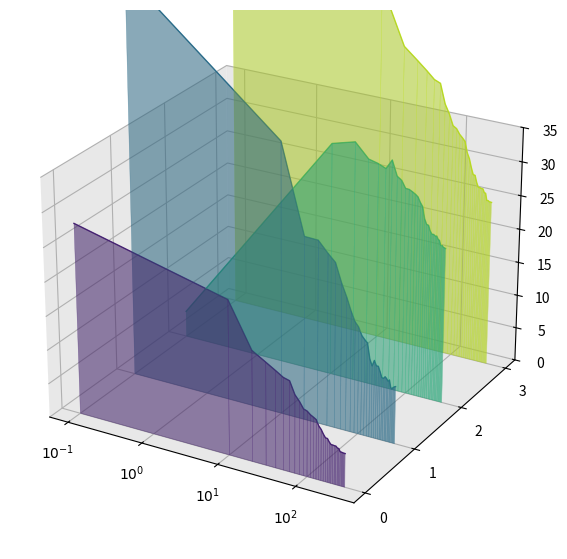

True or false: mse and residual_norm cross at least once.

False